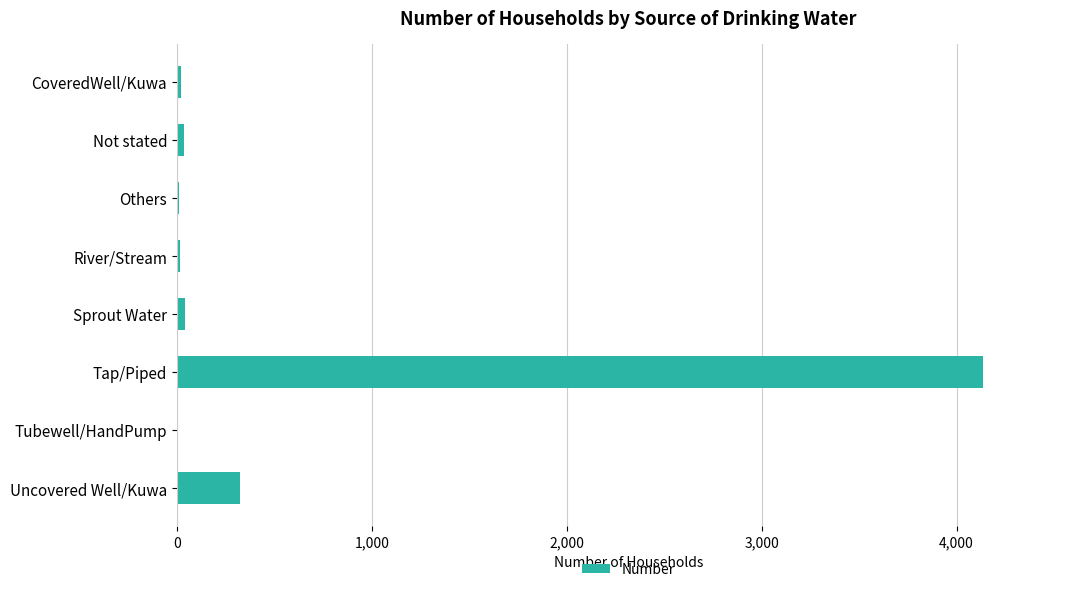

How many data points does each series have?

8